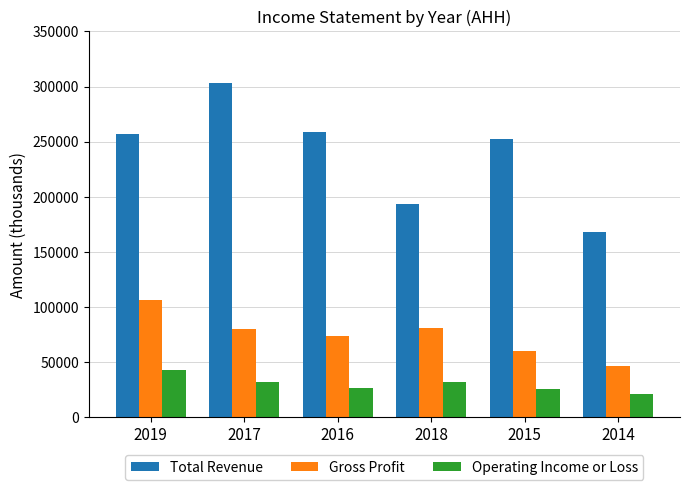

Which series has the largest total across all categories?

Total Revenue